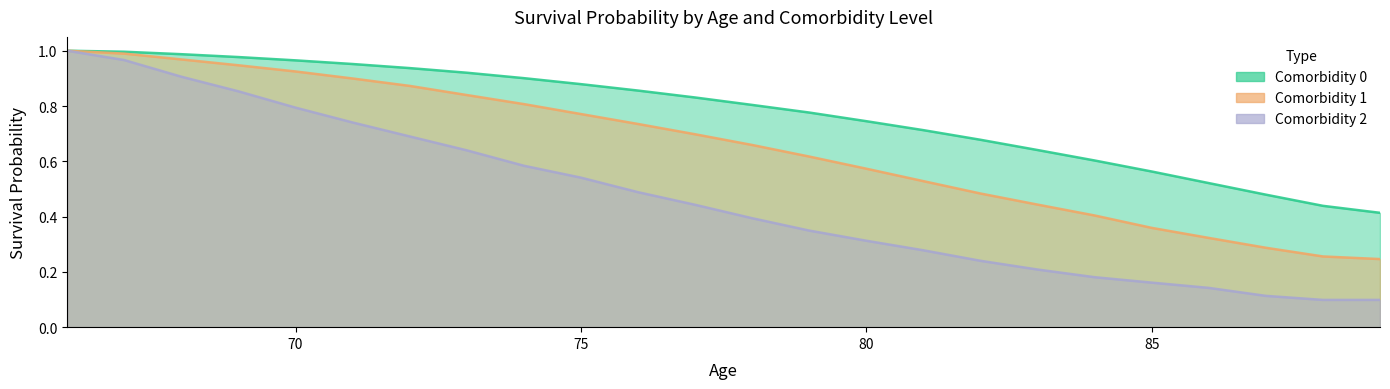

Is the value of Comorbidity 1 at 74 greater than the value of Comorbidity 2 at 77?

Yes